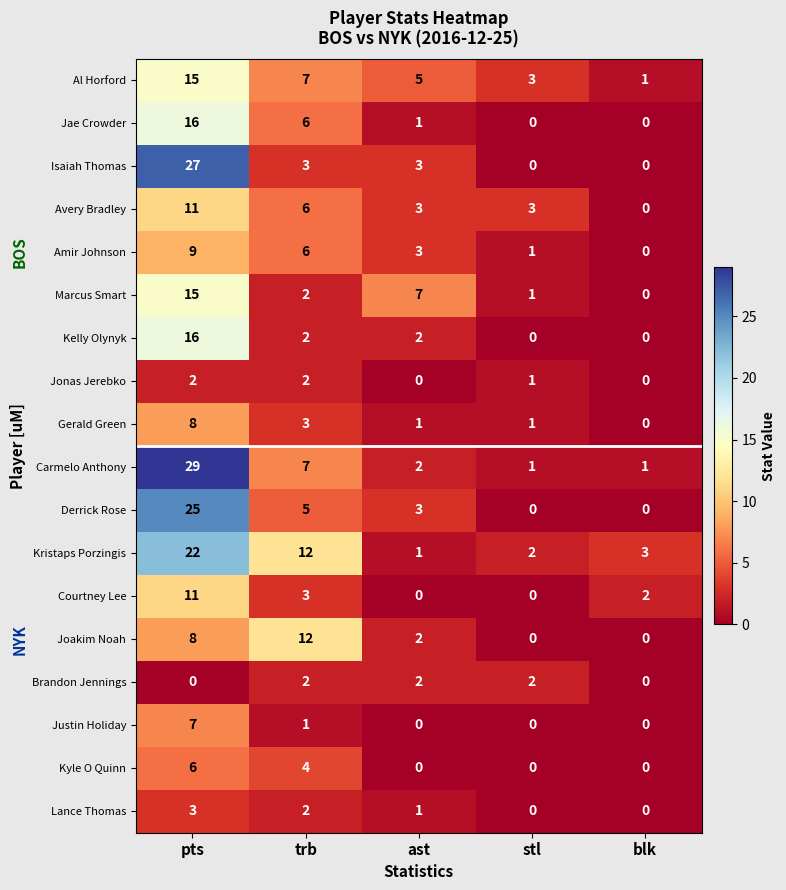

At which category is the sum across all series the highest?

pts